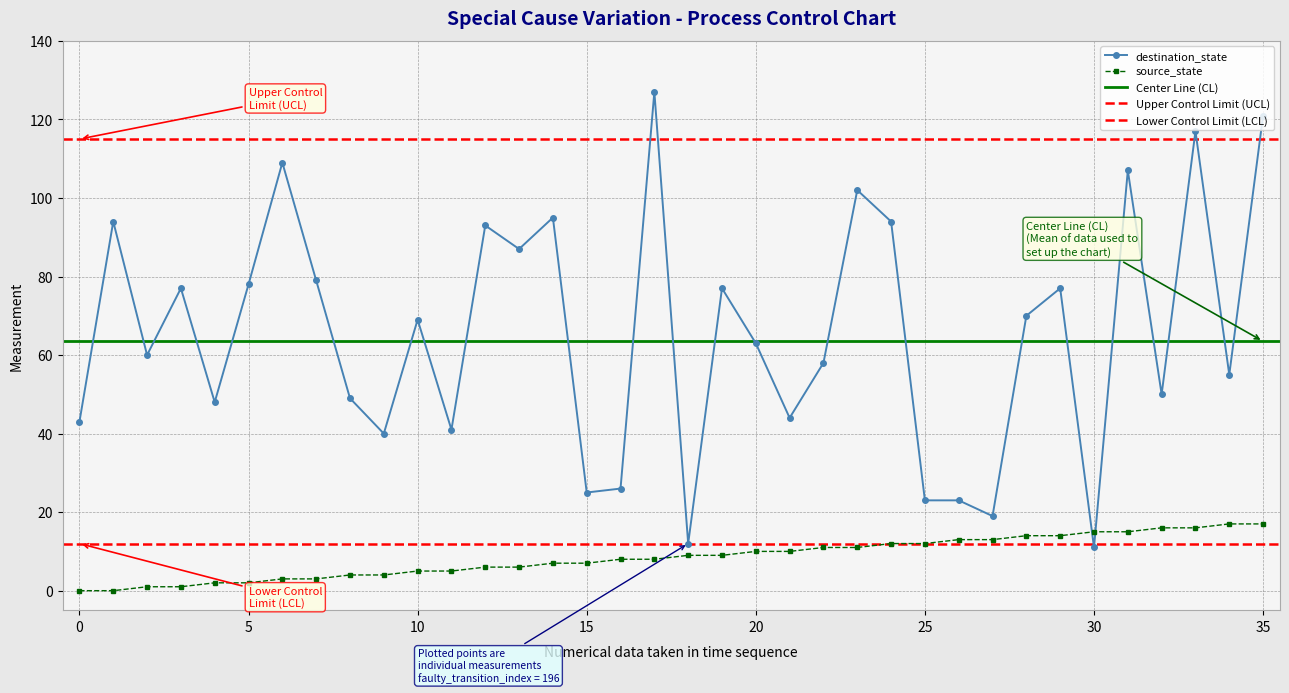

Which has a higher value, 33 or 20?

33